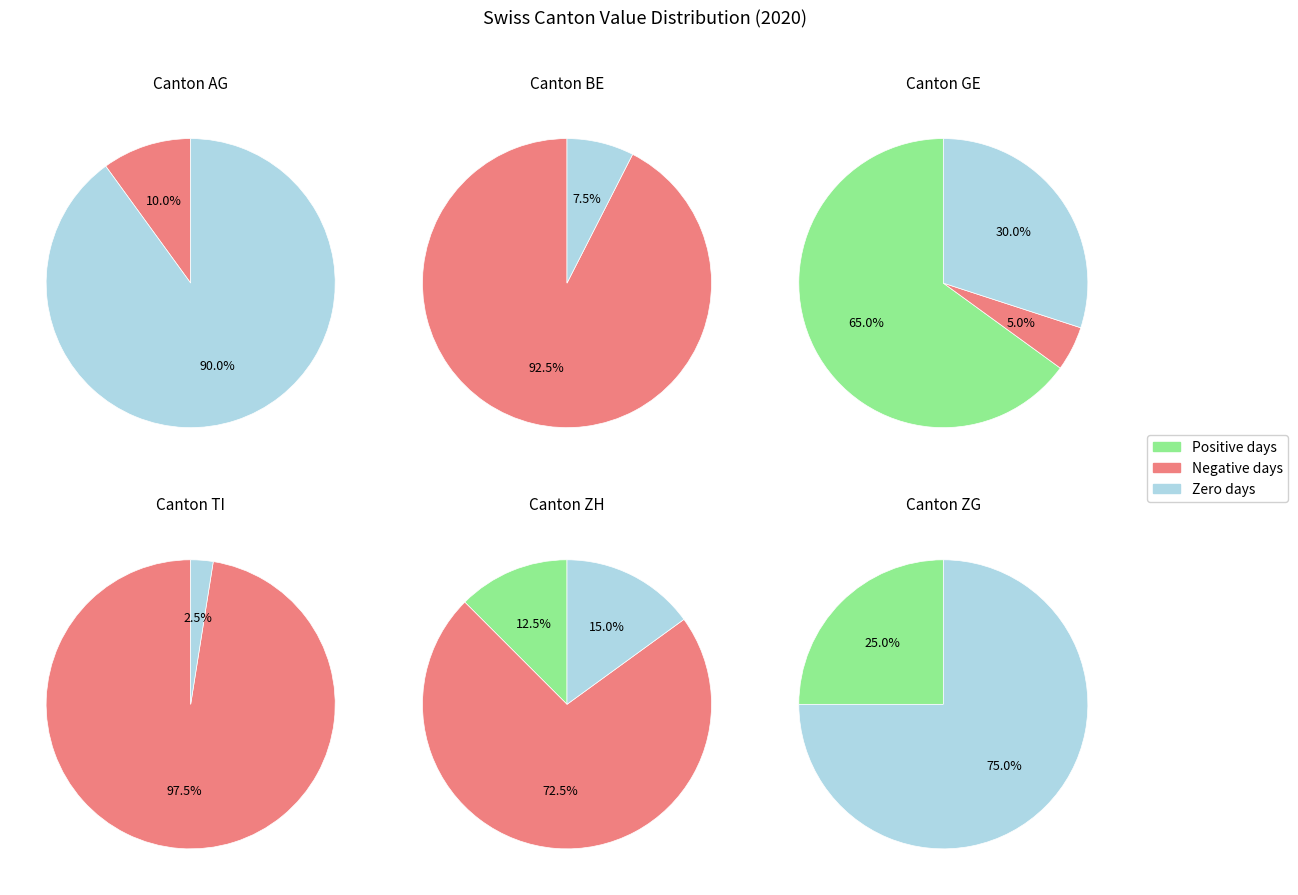

Does 2020-06-21 account for over 50% of the chart?

No